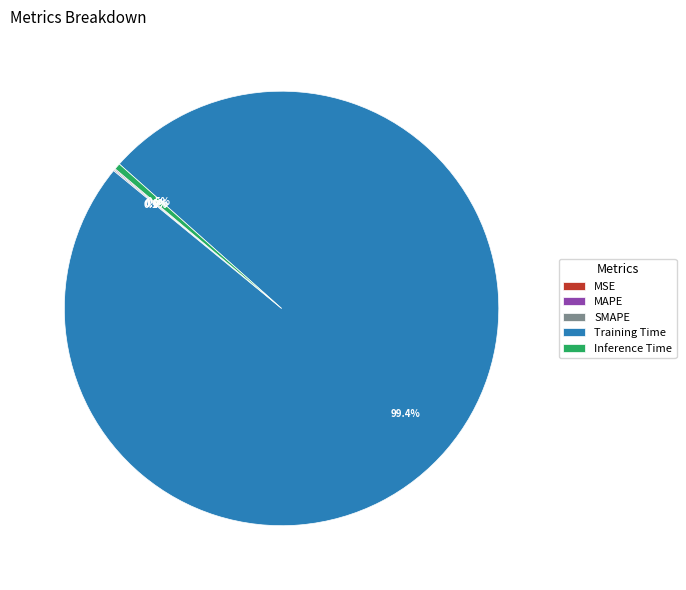

To the nearest percent, what percentage of the pie is Training Time?

99%